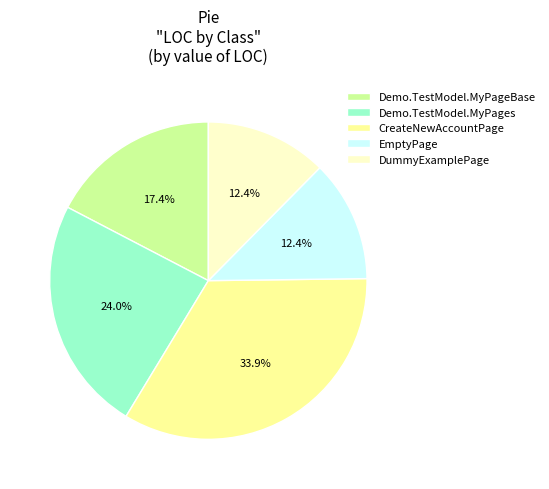

Do Demo.TestModel.MyPages and DummyExamplePage together represent more than half of the pie?

No